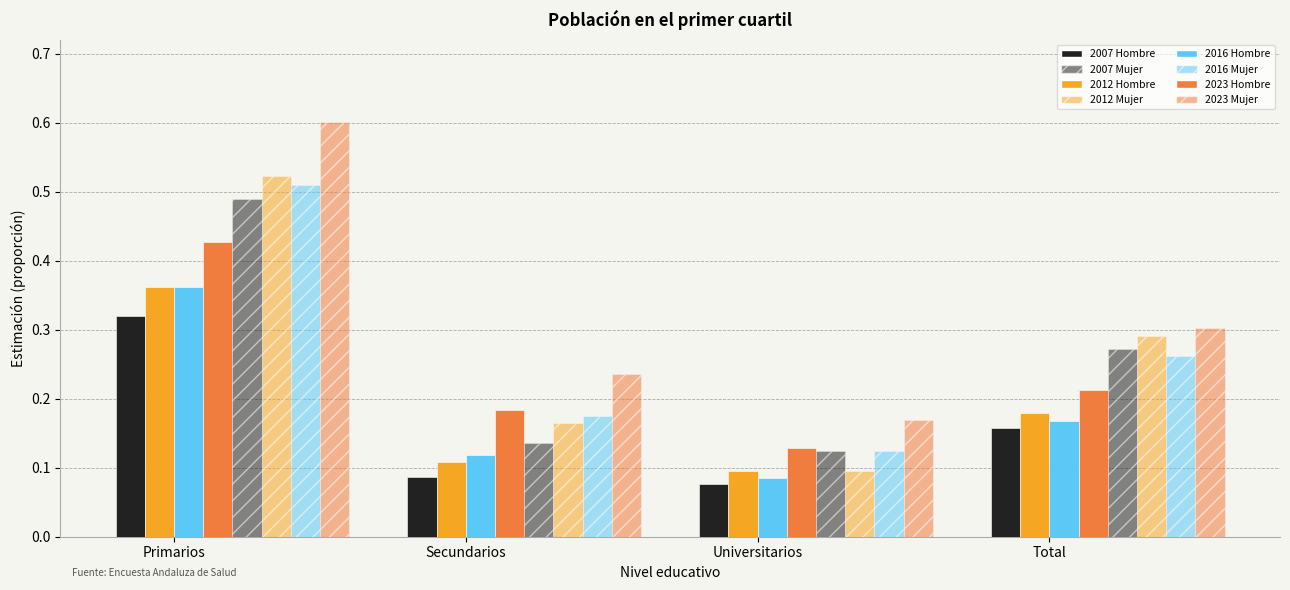

What is the label of the 2nd bar from the left?

Secundarios